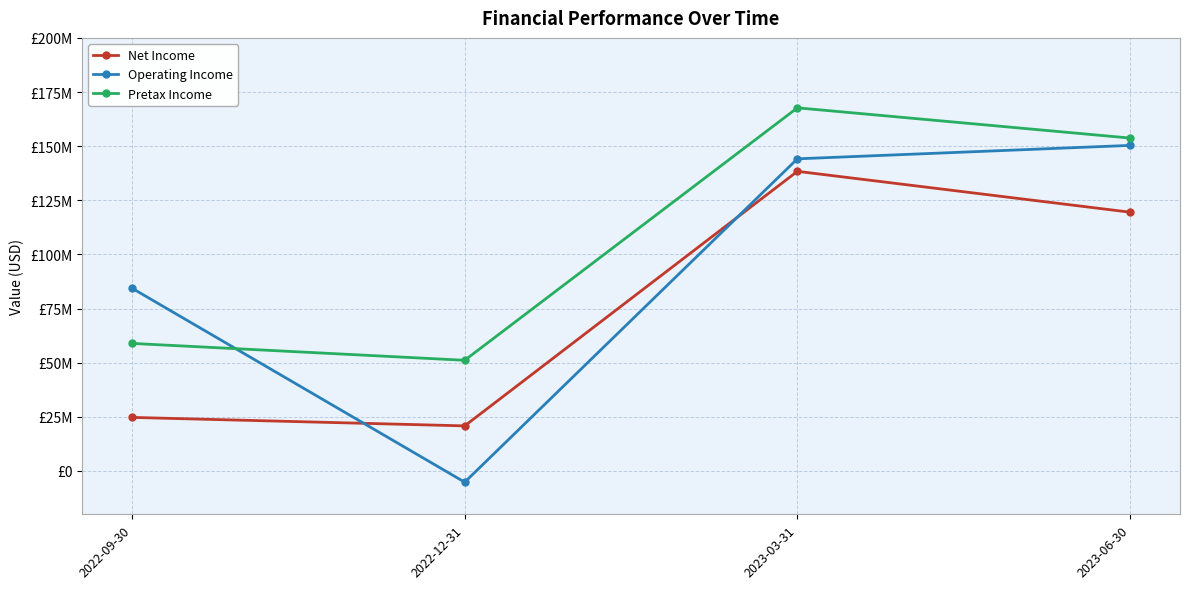

List the series in order of their overall mean, lowest first.

Net Income, Operating Income, Pretax Income